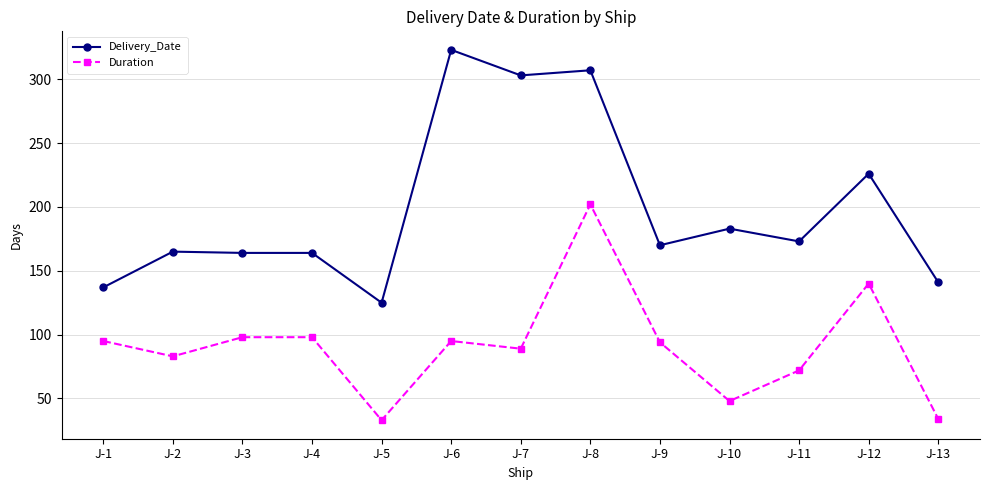

Rank the series by their average value, from highest to lowest.

Delivery_Date, Duration